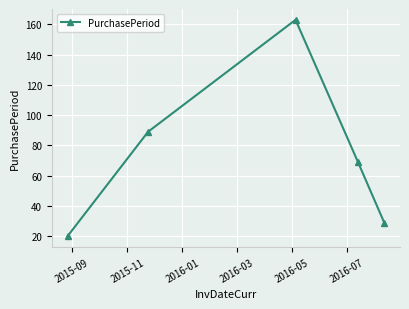

Reading left to right, extract all data points from this chart.

20	89	163	69	29